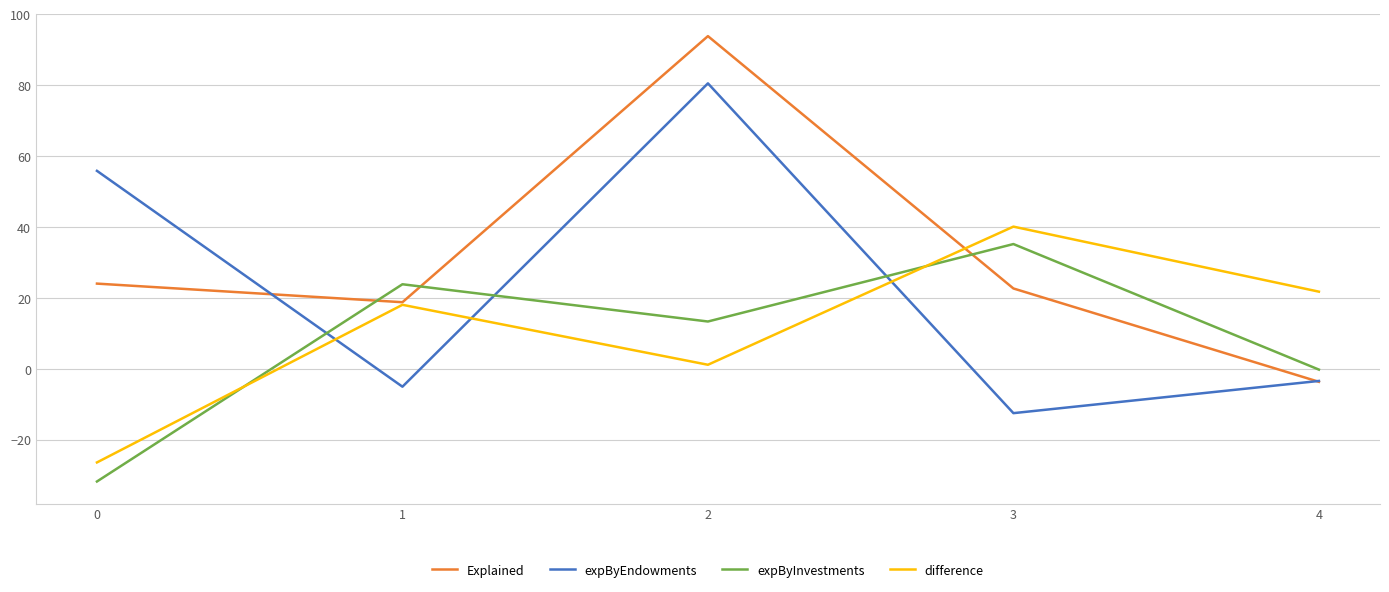

How many times do Explained and expByInvestments cross each other?

3